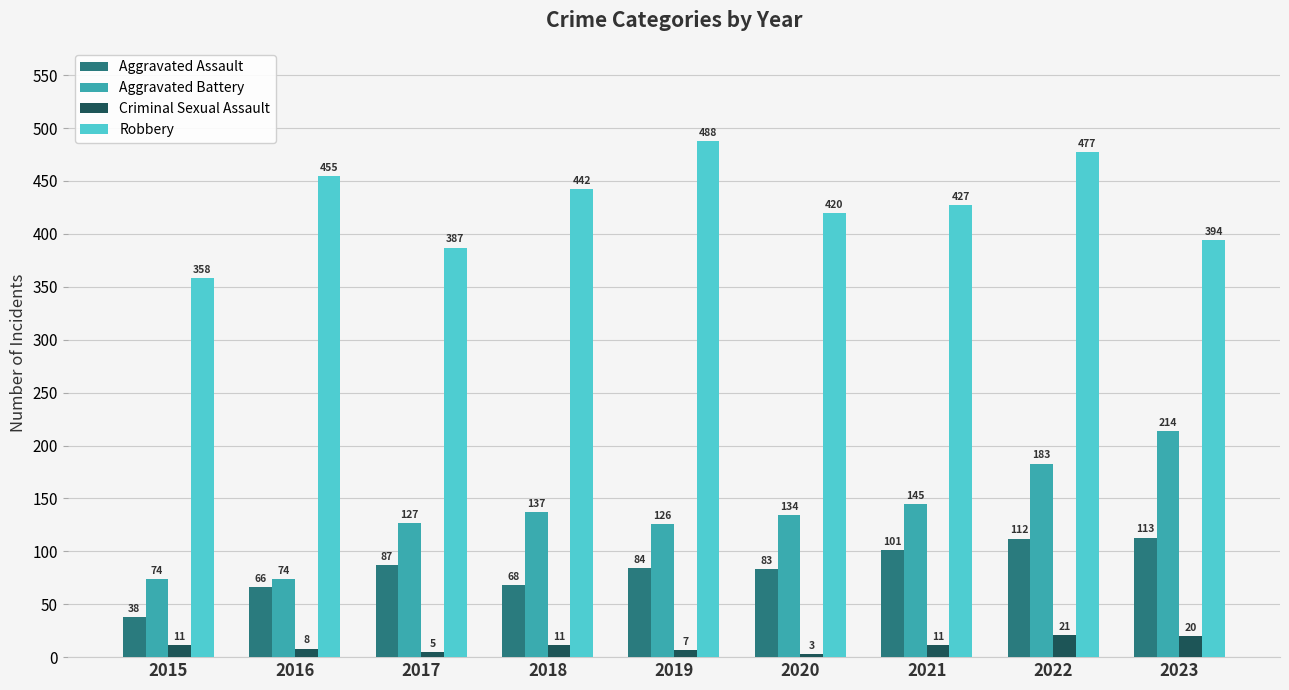

Reading left to right, extract all data points from this chart.

Aggravated Assault: 2015=38	2016=66	2017=87	2018=68	2019=84	2020=83	2021=101	2022=112	2023=113
Aggravated Battery: 2015=74	2016=74	2017=127	2018=137	2019=126	2020=134	2021=145	2022=183	2023=214
Criminal Sexual Assault: 2015=11	2016=8	2017=5	2018=11	2019=7	2020=3	2021=11	2022=21	2023=20
Robbery: 2015=358	2016=455	2017=387	2018=442	2019=488	2020=420	2021=427	2022=477	2023=394